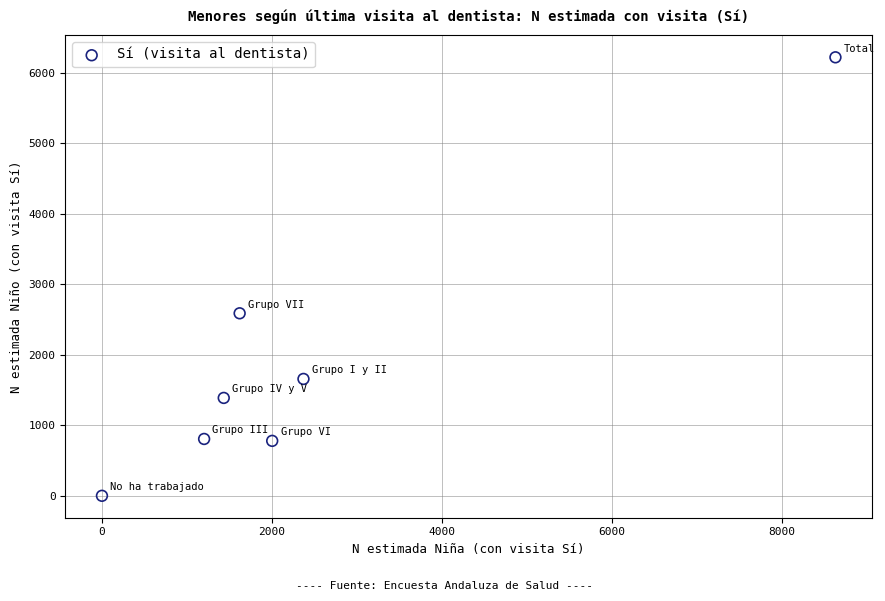

What is the average Y value?

1919